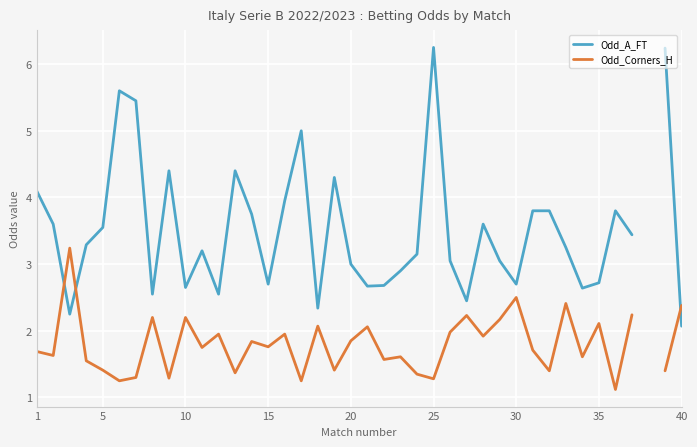

The value of Odd_A_FT at 11 is 4.1. True or false?

False